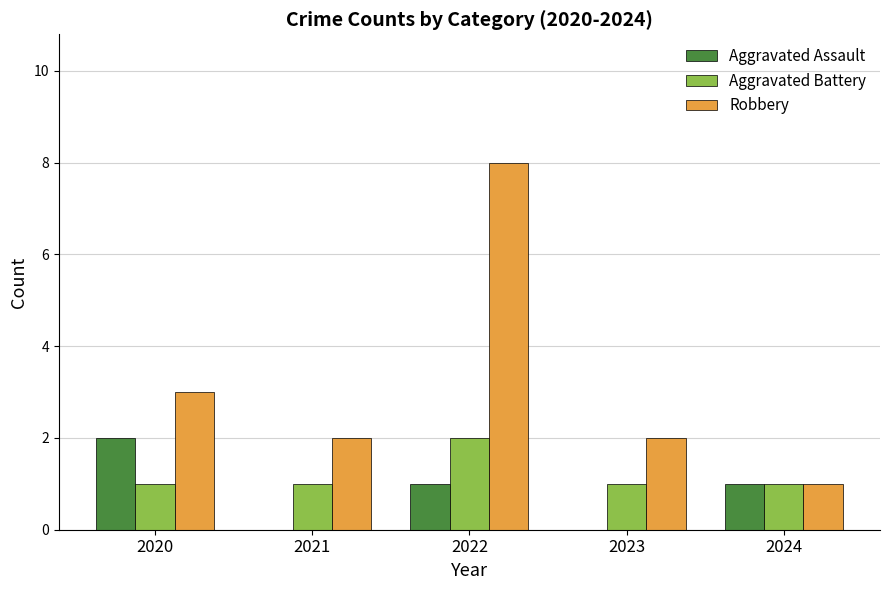

What is the sum of the Aggravated Assault values at 2023 and 2022?

1